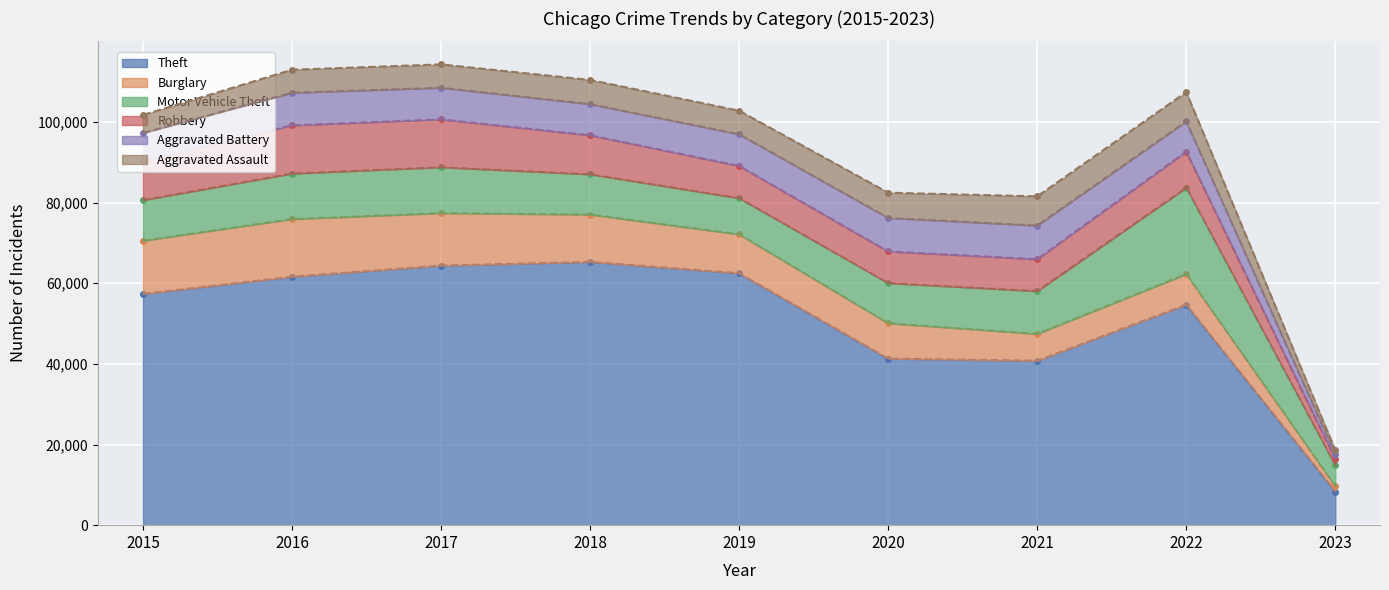

Which series changed the most between 2017 and 2020?

Theft